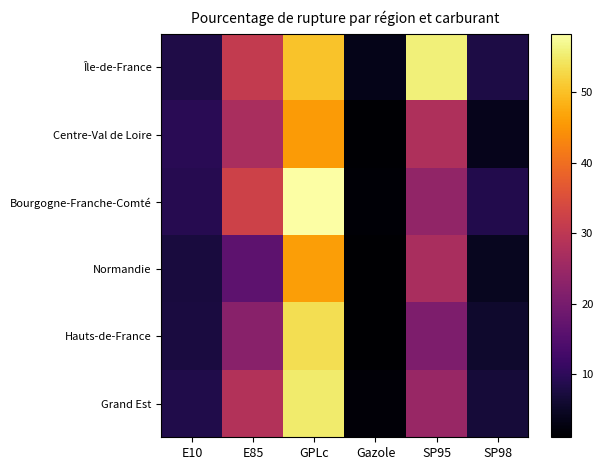

Which category has the highest value across all series?

GPLc